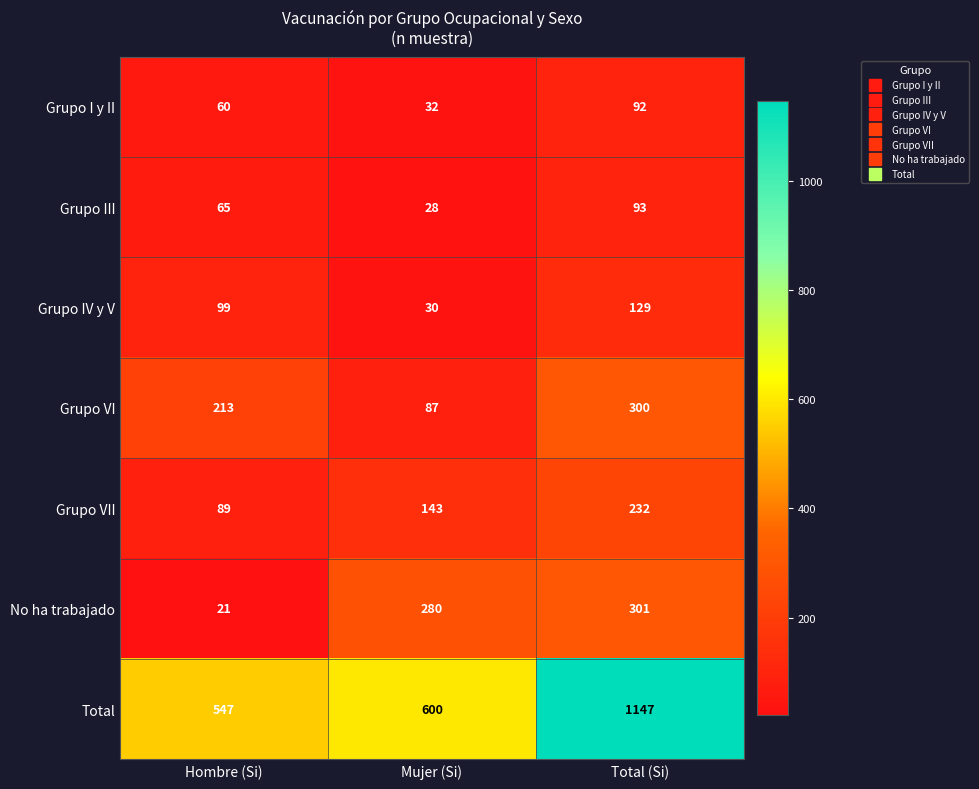

Reading left to right, what are all the values shown in this chart?

Grupo I y II: Hombre (Si)=60	Mujer (Si)=32	Total (Si)=92
Grupo III: Hombre (Si)=65	Mujer (Si)=28	Total (Si)=93
Grupo IV y V: Hombre (Si)=99	Mujer (Si)=30	Total (Si)=129
Grupo VI: Hombre (Si)=213	Mujer (Si)=87	Total (Si)=300
Grupo VII: Hombre (Si)=89	Mujer (Si)=143	Total (Si)=232
No ha trabajado: Hombre (Si)=21	Mujer (Si)=280	Total (Si)=301
Total: Hombre (Si)=547	Mujer (Si)=600	Total (Si)=1147